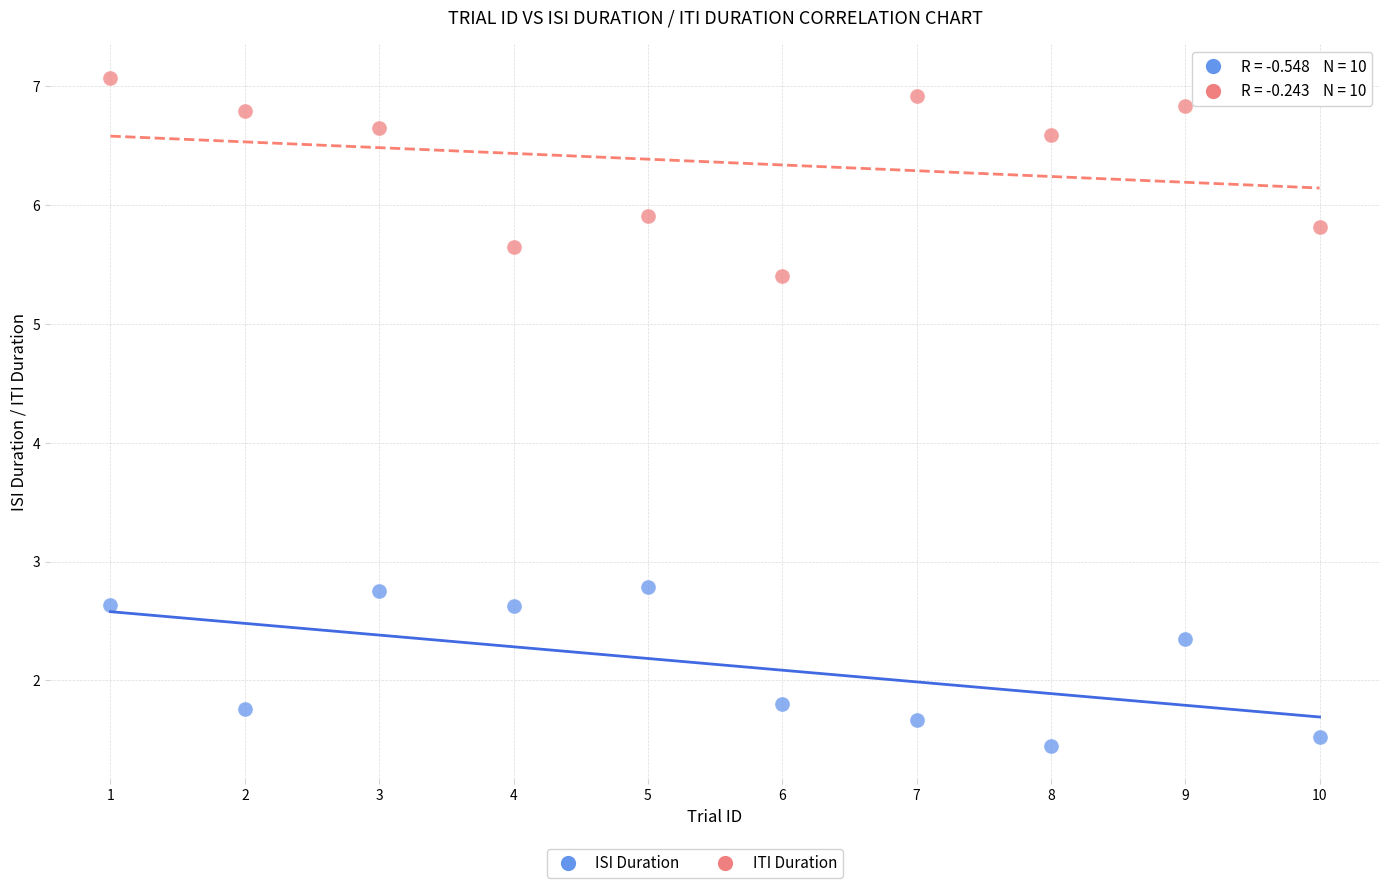

In the ITI Duration series, what Y value is closest to 6?

5.9